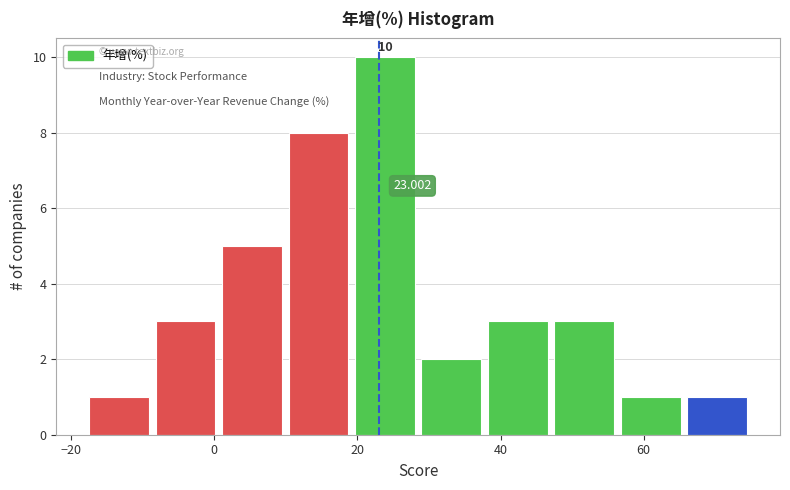

Which range on the x-axis has the tallest bar?

20 to 28